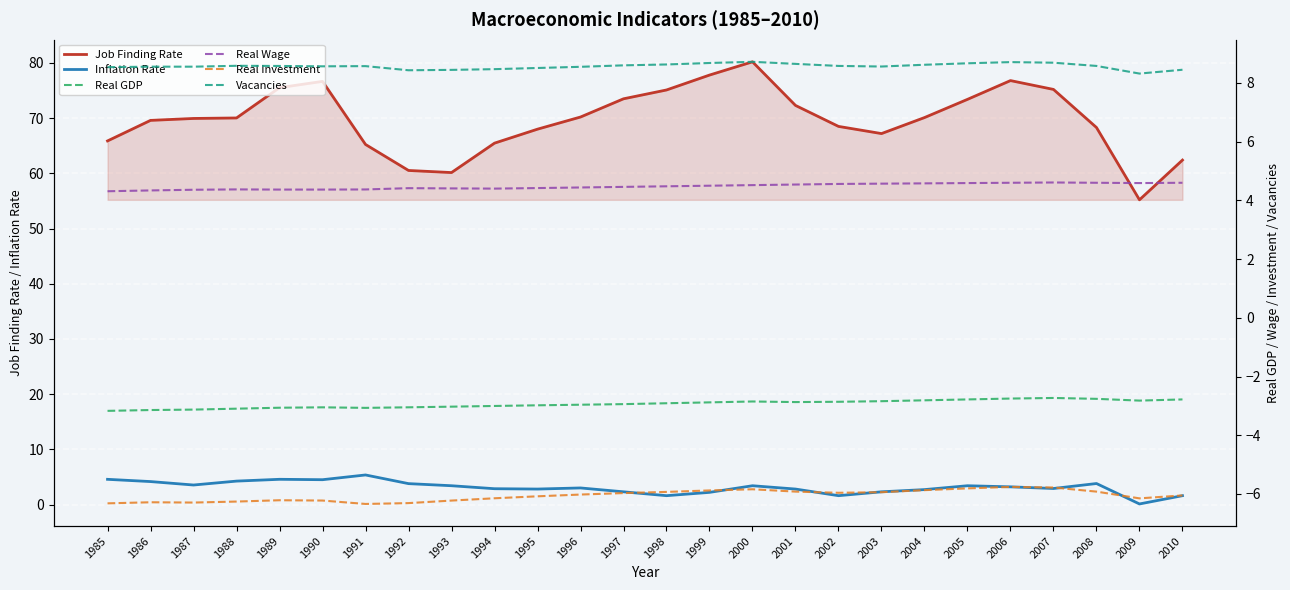

True or false: Real Investment and Vacancies cross at least once.

False